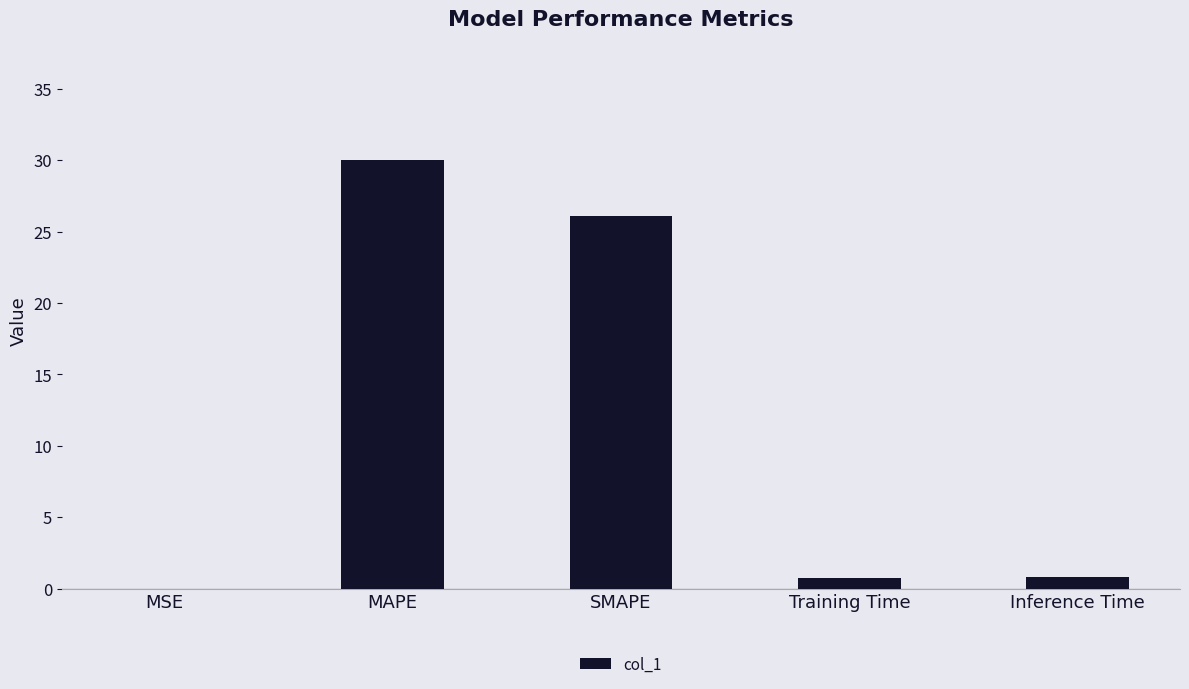

Which label corresponds to the largest value in the chart?

MAPE